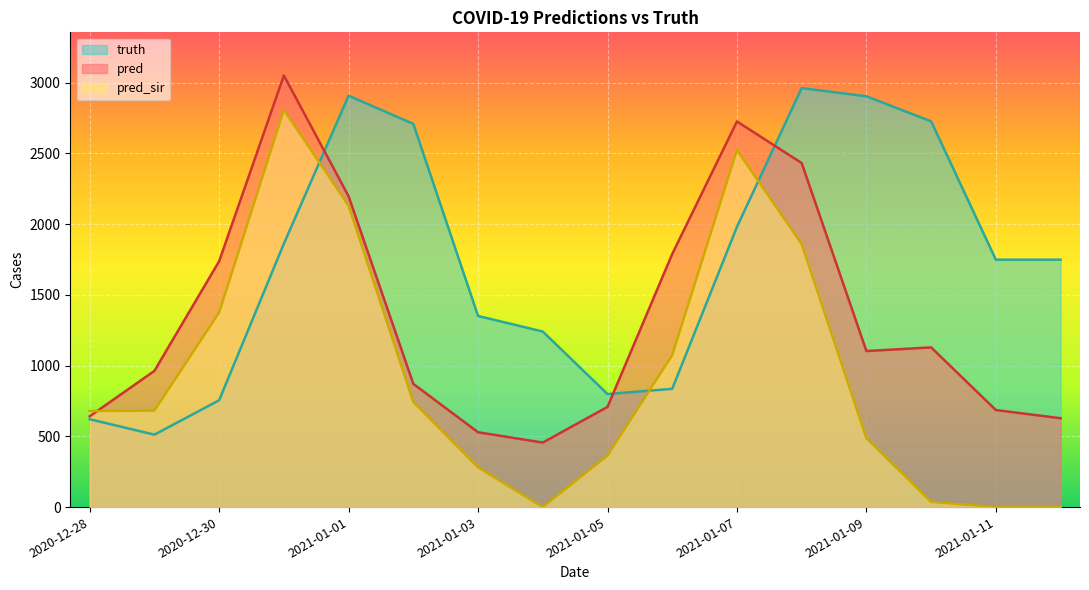

What is the maximum value for pred_sir?

2808.0